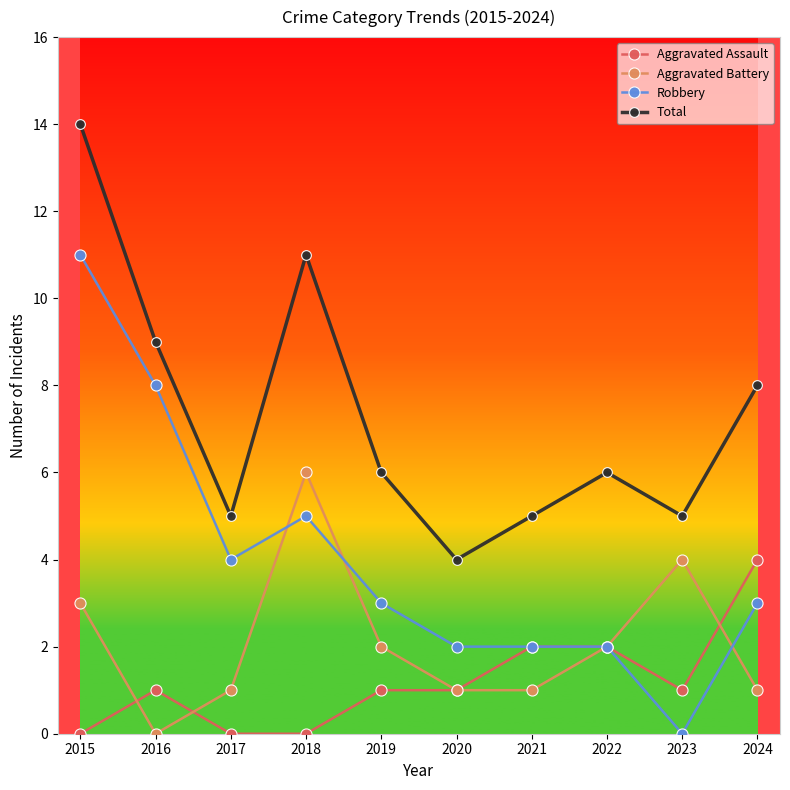

The value of Aggravated Assault at 2016 is 2. True or false?

False